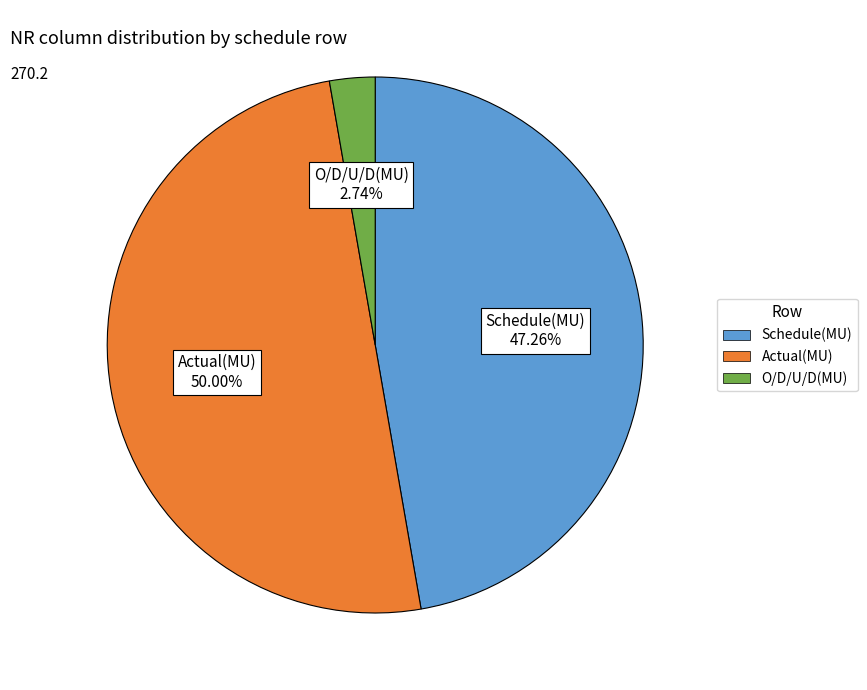

Combined, do O/D/U/D(MU) and Actual(MU) account for over 50%?

Yes